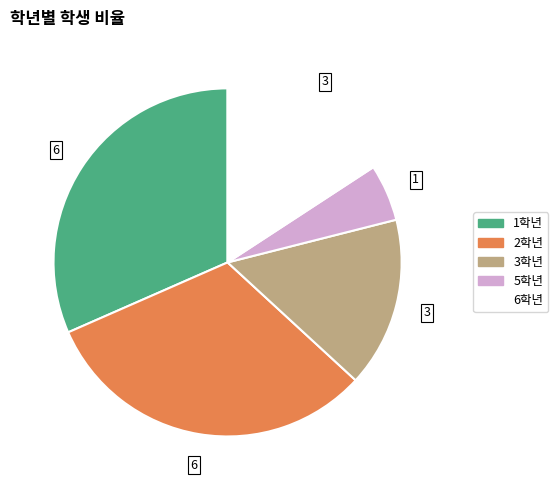

Is there any slice that represents more than half of the pie?

No